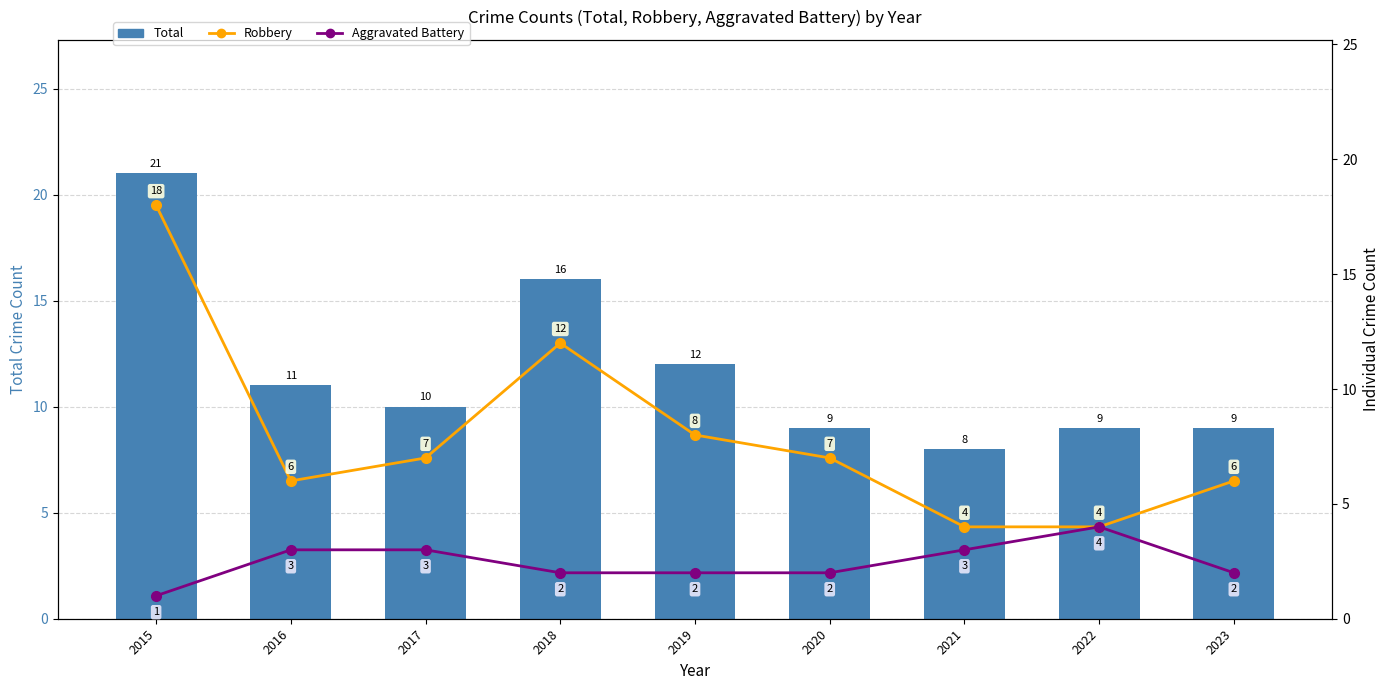

Which series has the largest range (max minus min)?

Robbery